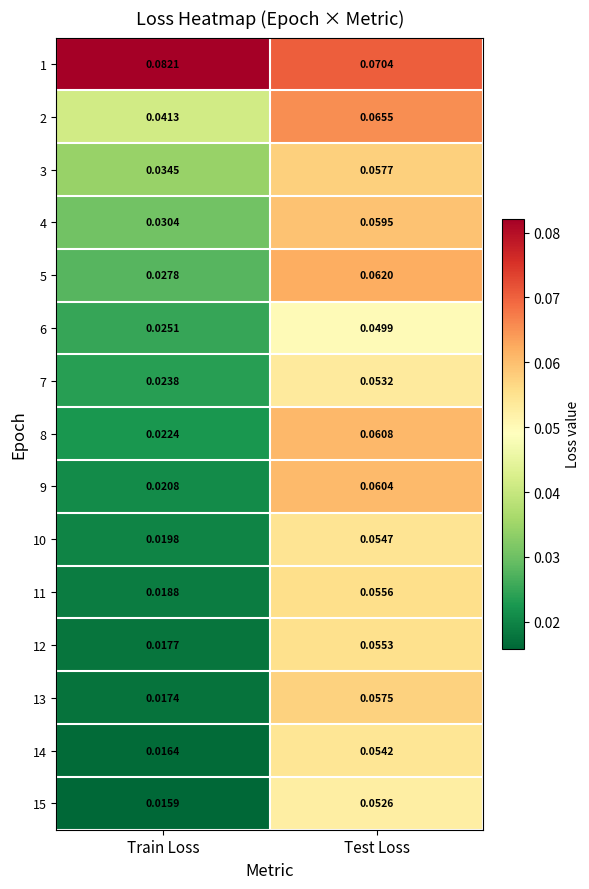

Between Train Loss and Test Loss, which series saw the biggest shift?

13